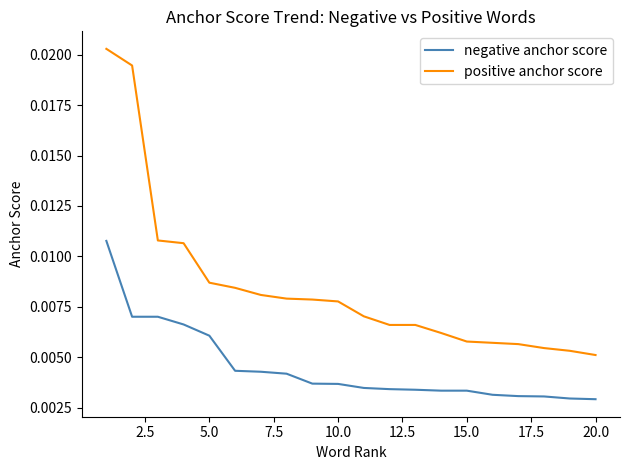

Which series has the largest total across all categories?

positive anchor score